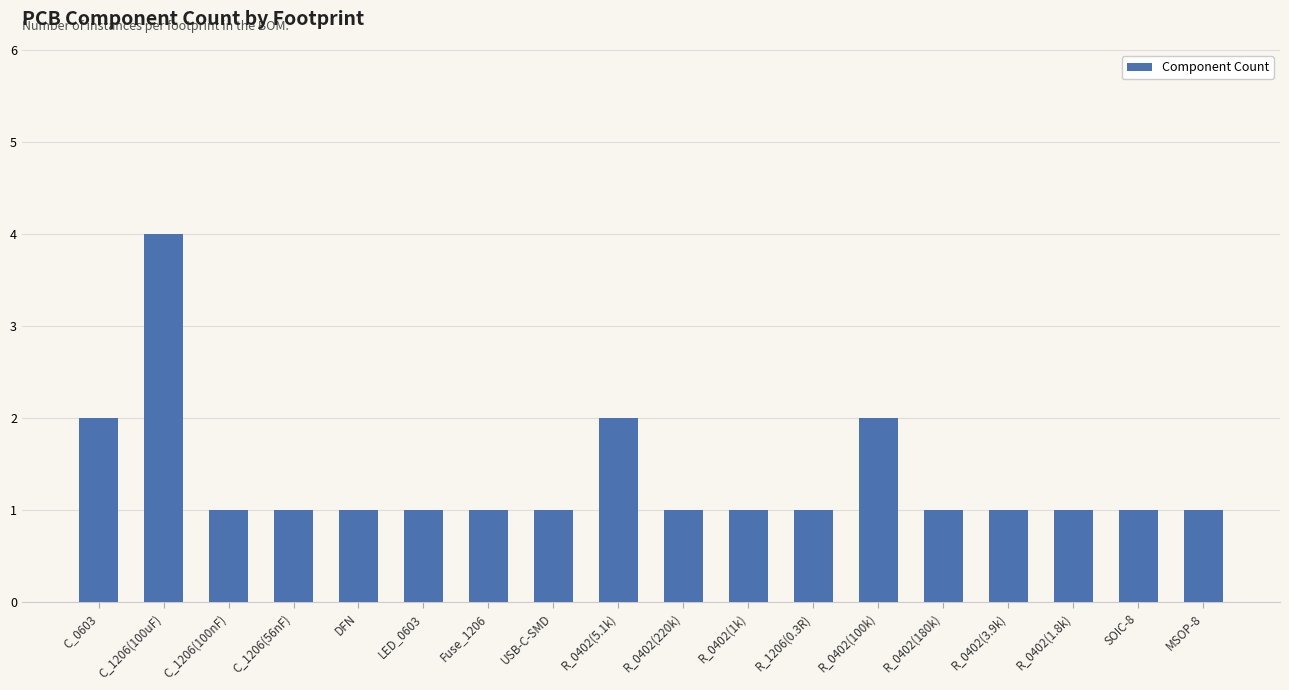

How many distinct data groups are displayed?

1